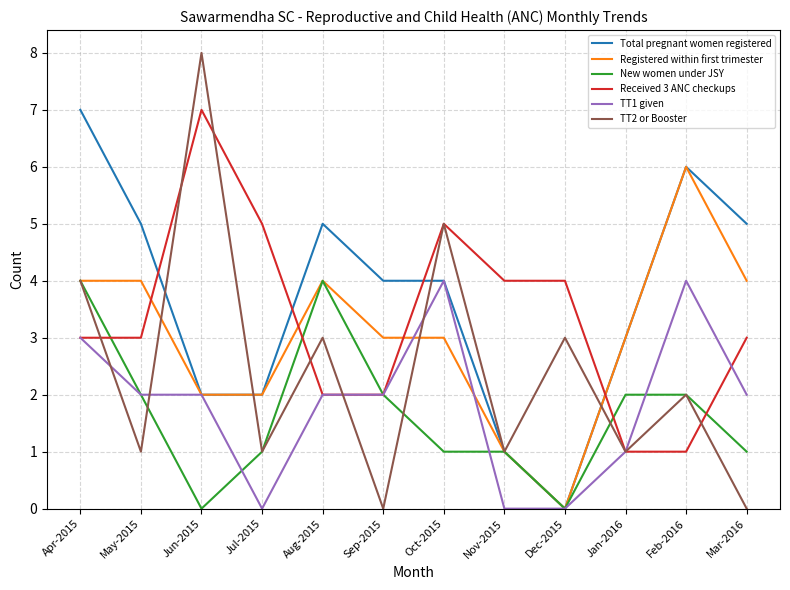

True or false: Received 3 ANC checkups has a value of 5 at Oct-2015.

True